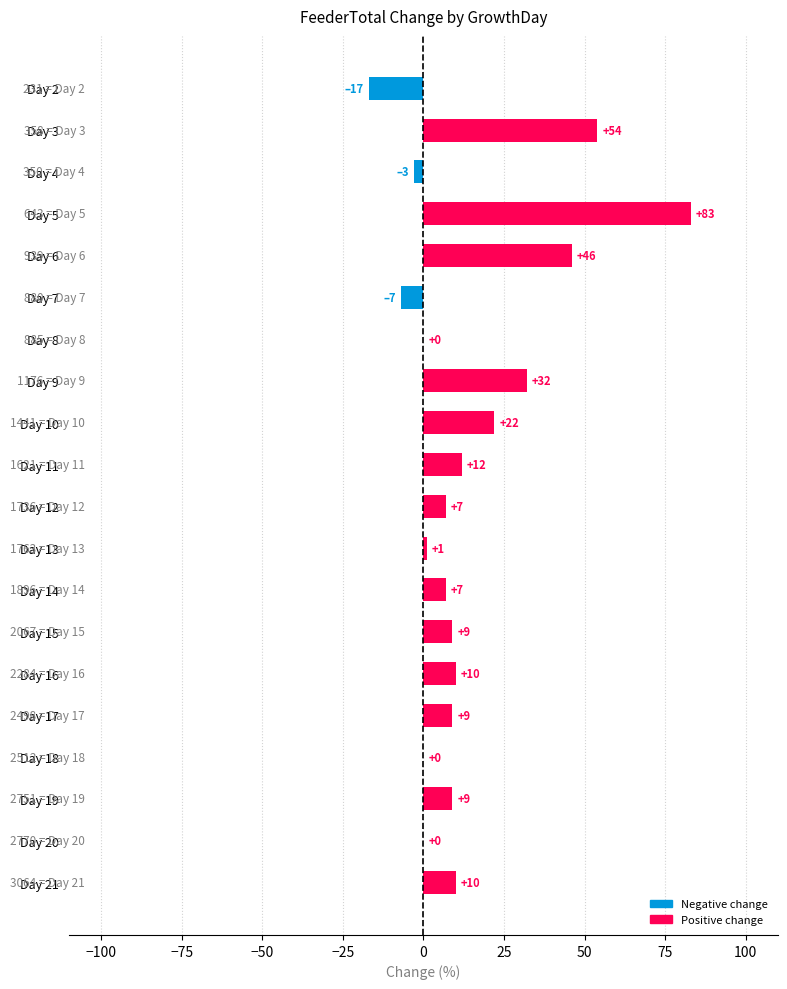

What is the greatest value displayed?

83